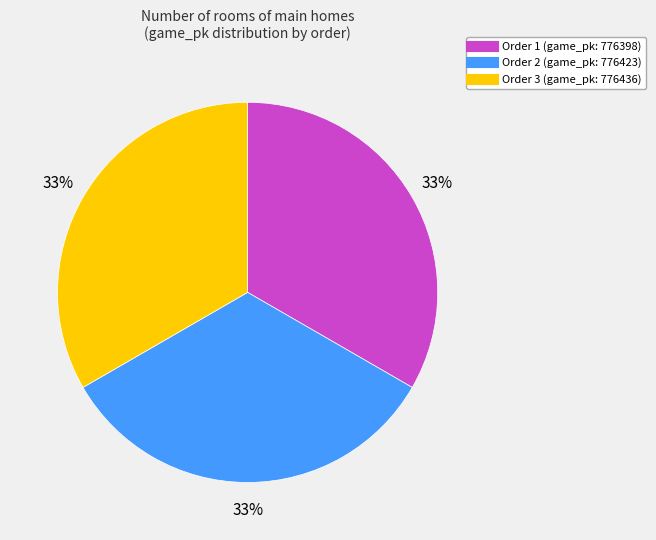

Does any single category account for the majority?

No